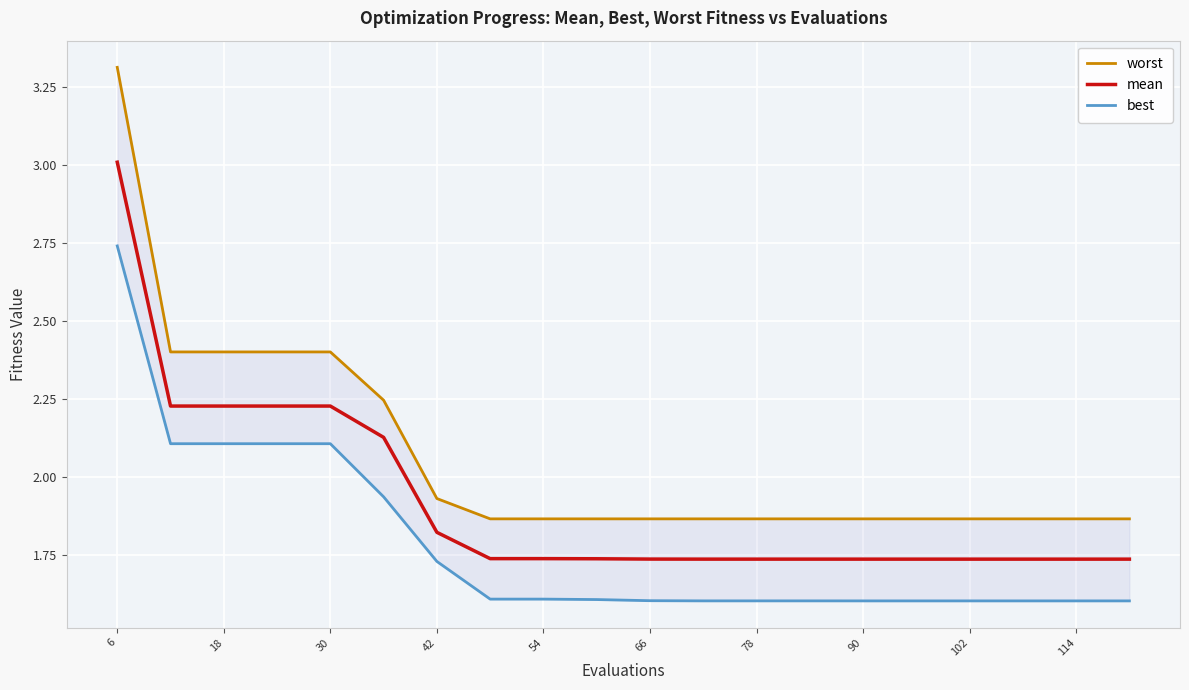

At which label does mean reach its peak?

6